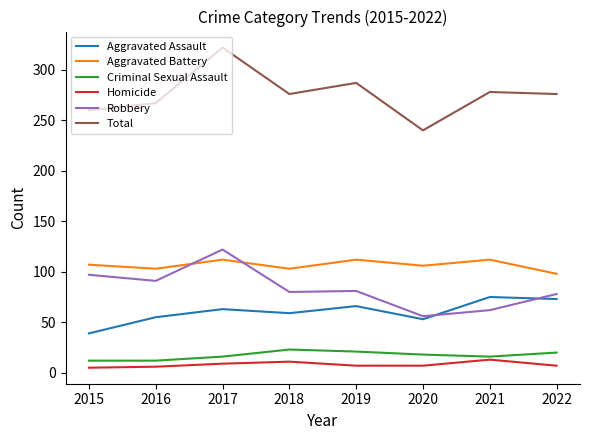

What is the difference between the highest and lowest values at 2019?

280